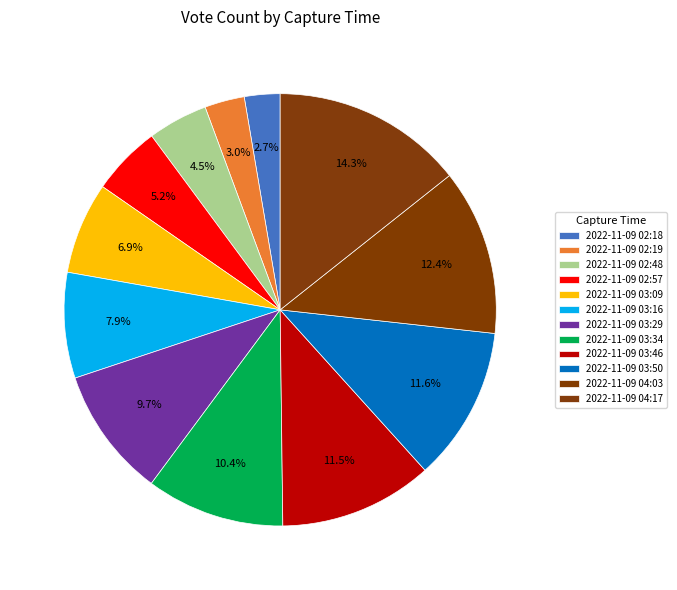

To the nearest percent, what is the average slice percentage?

8%